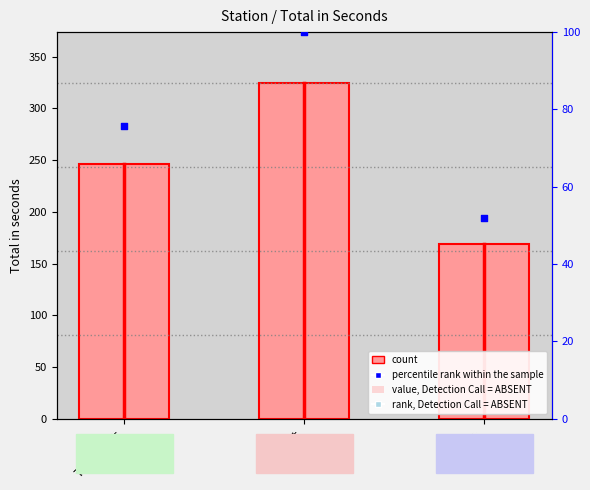

Is the value of count at Transfer greater than the value of percentile rank within the sample at Process?

Yes